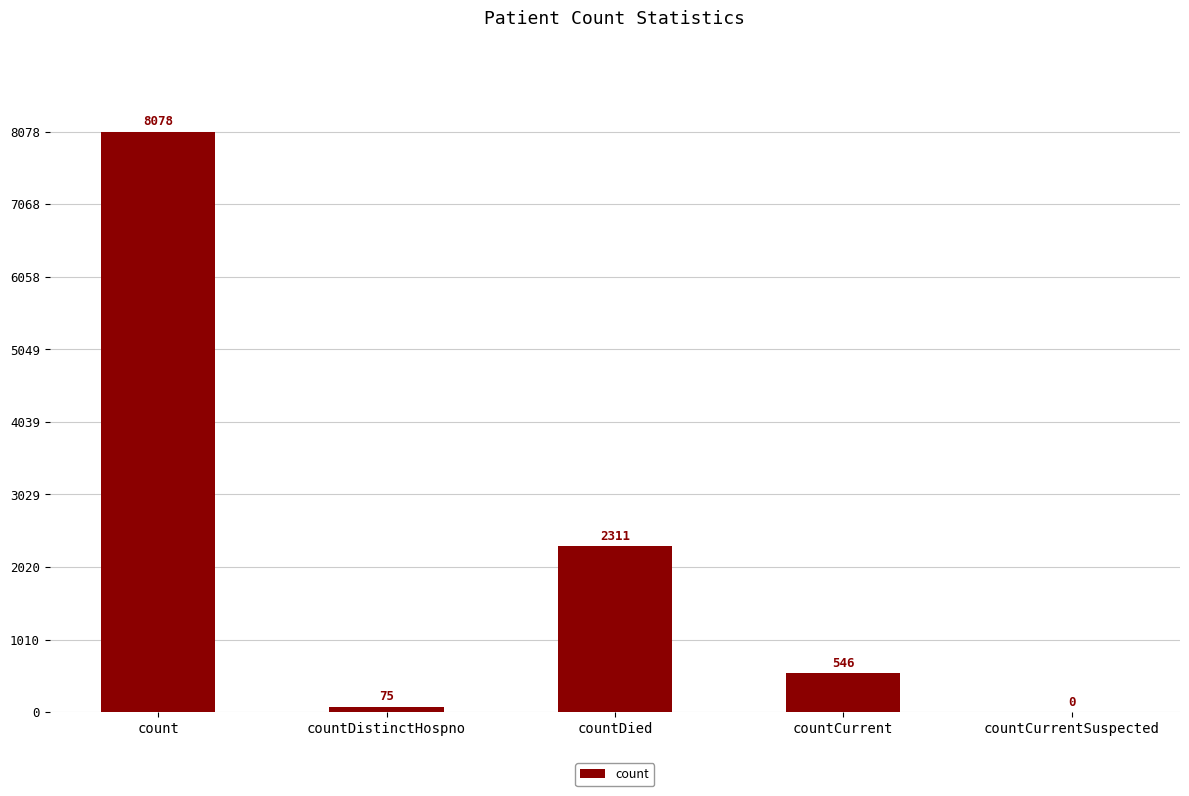

Which label corresponds to the largest value in the chart?

count